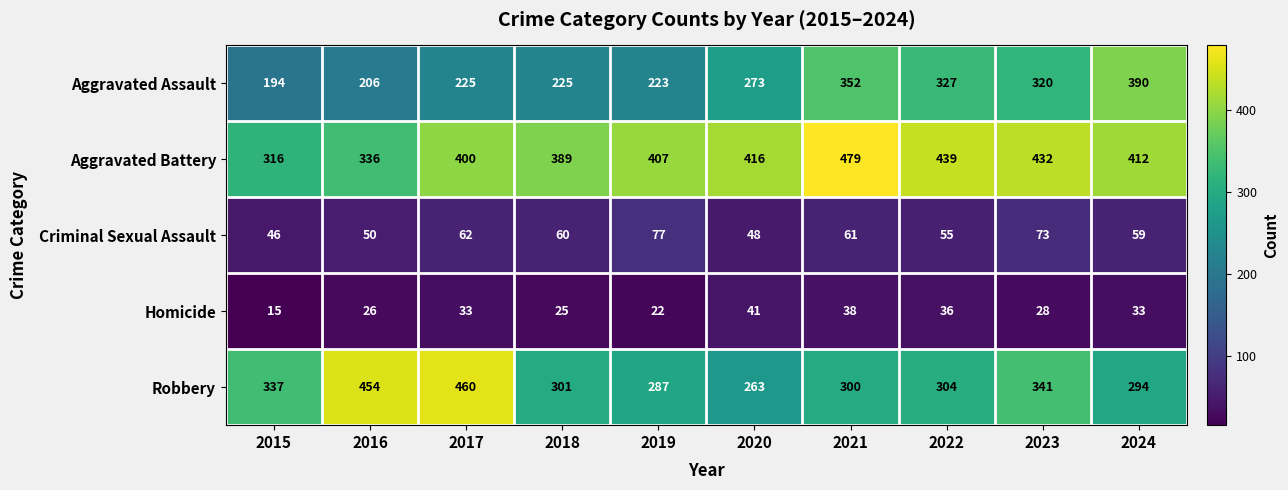

At which label does Aggravated Battery first exceed 412?

2020